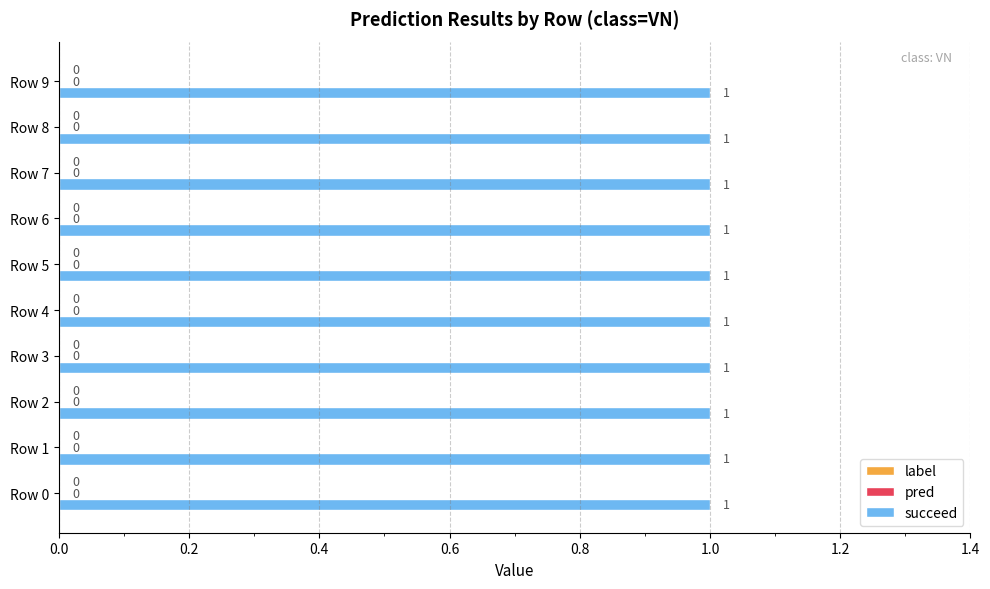

Does the chart contain any negative values?

No